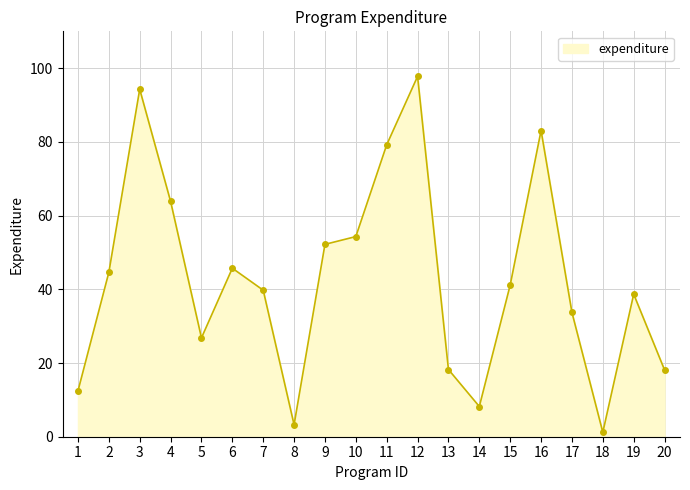

What value does the data have at 13?

18.2